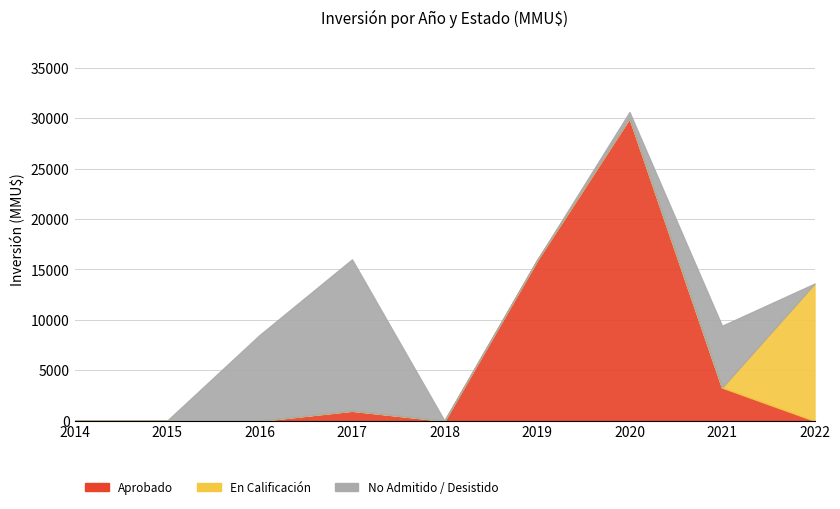

Which series ends up on top after the final intersection of En Calificación and Aprobado?

En Calificación